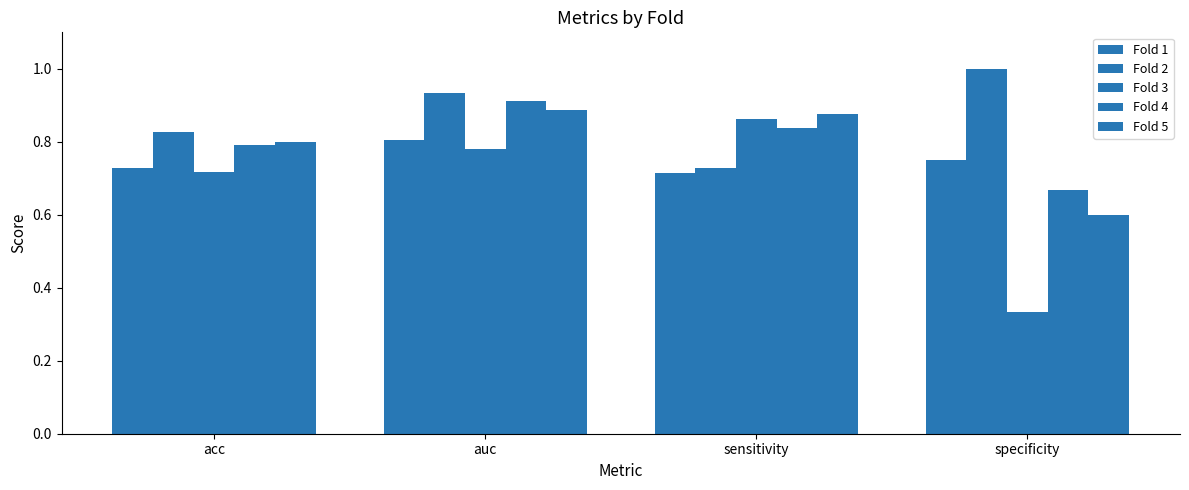

Does the chart contain any negative values?

No